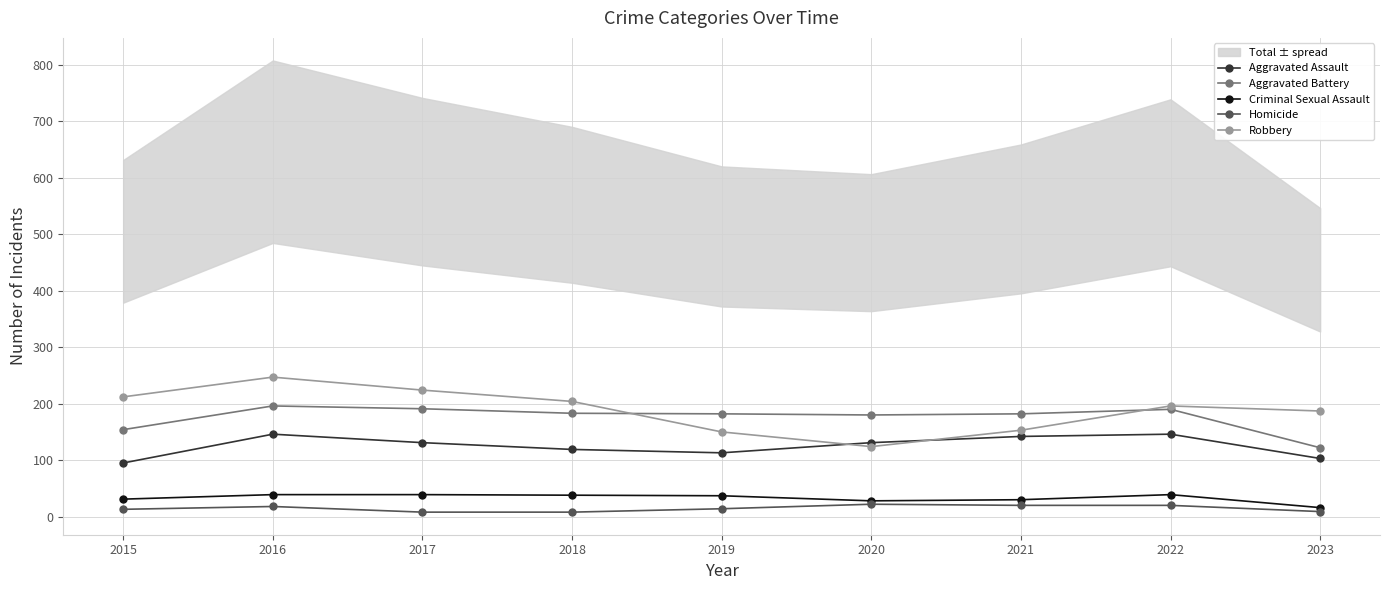

Rank the series at 2022 from highest to lowest value.

Robbery, Aggravated Battery, Aggravated Assault, Criminal Sexual Assault, Homicide